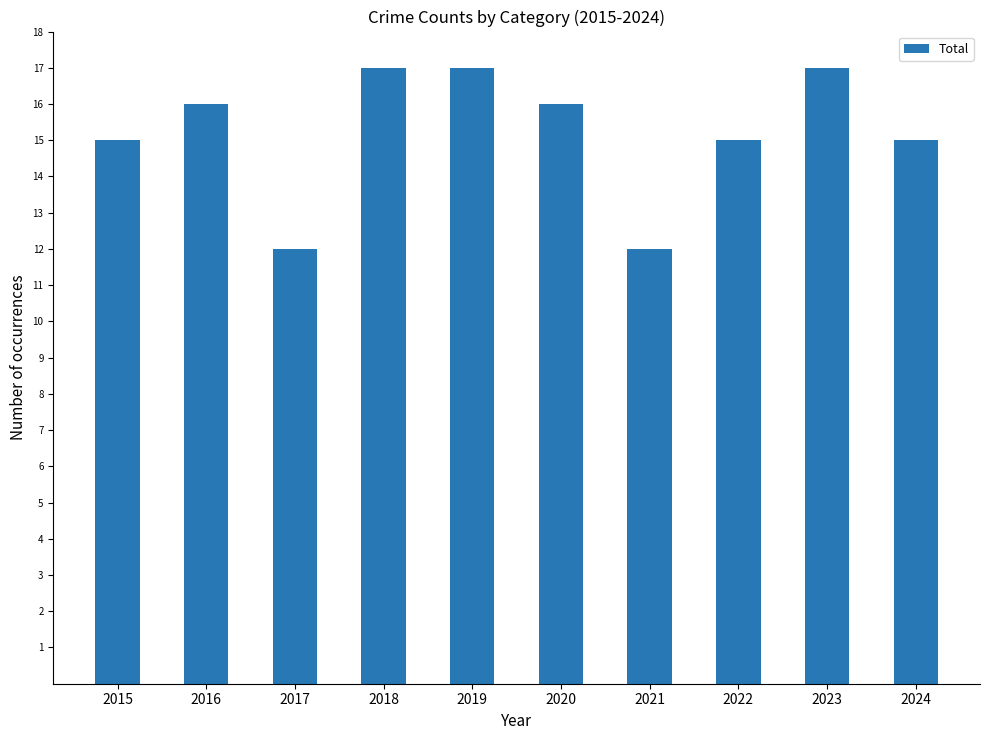

Reading left to right, transcribe all the data shown in this chart.

15	16	12	17	17	16	12	15	17	15